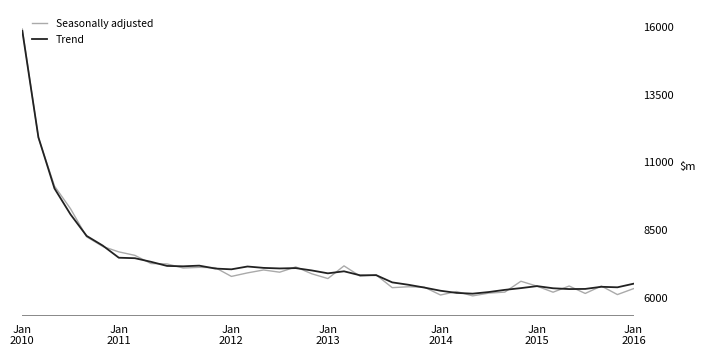

In Trend, how many points are lower than both neighbors (excluding endpoints)?

8